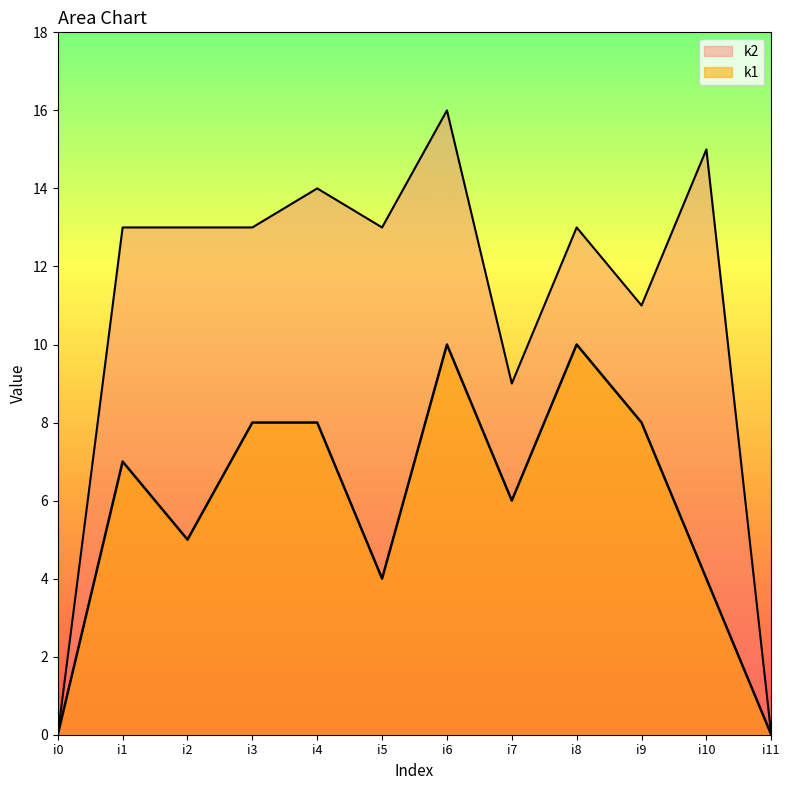

Rank the series at i1 from lowest to highest value.

k1, k2